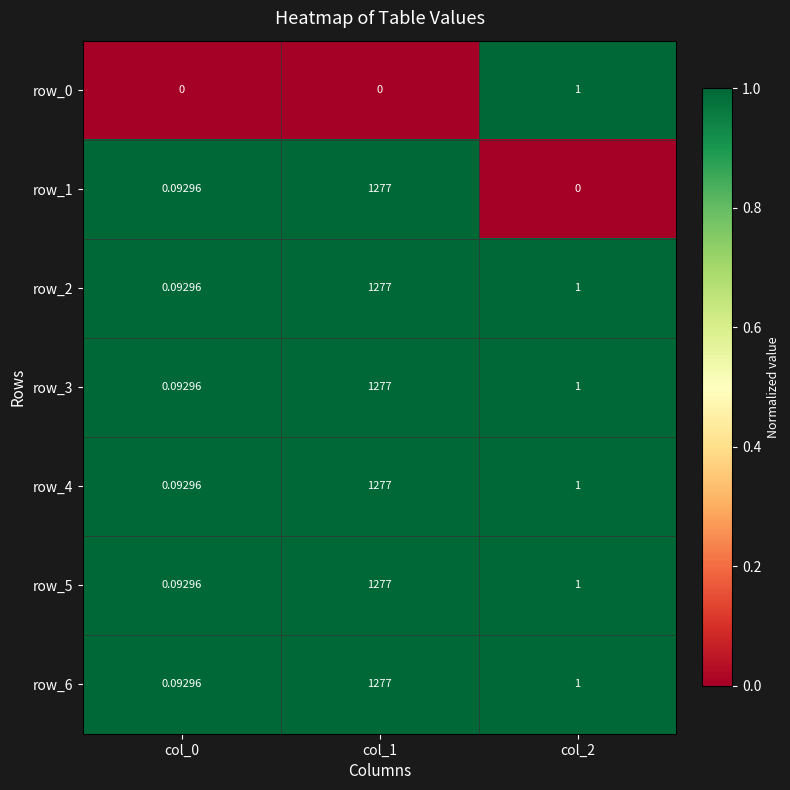

Which series has the largest total across all categories?

row_2